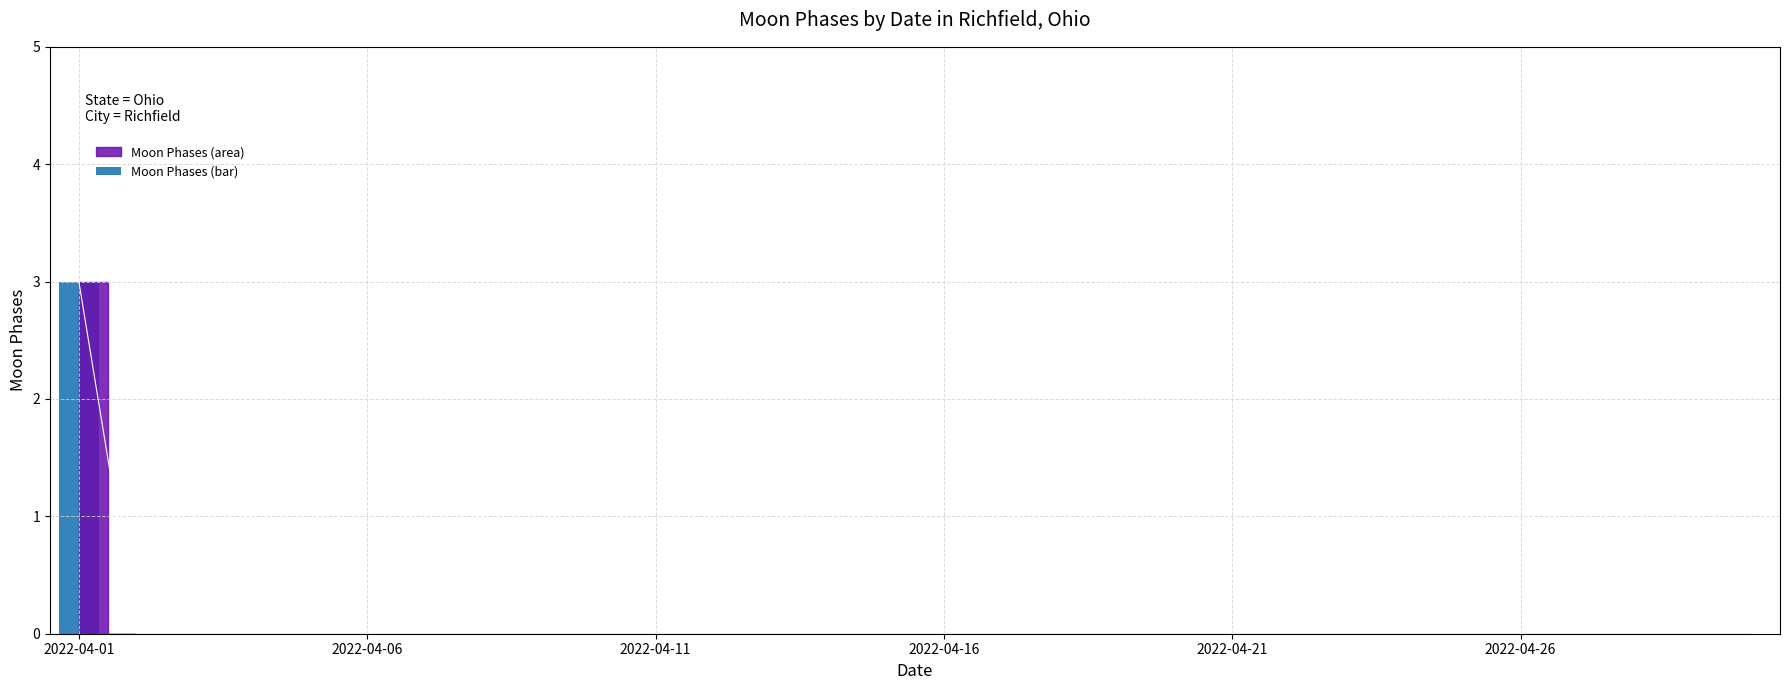

At which label is the value closest to 1?

2022-04-06